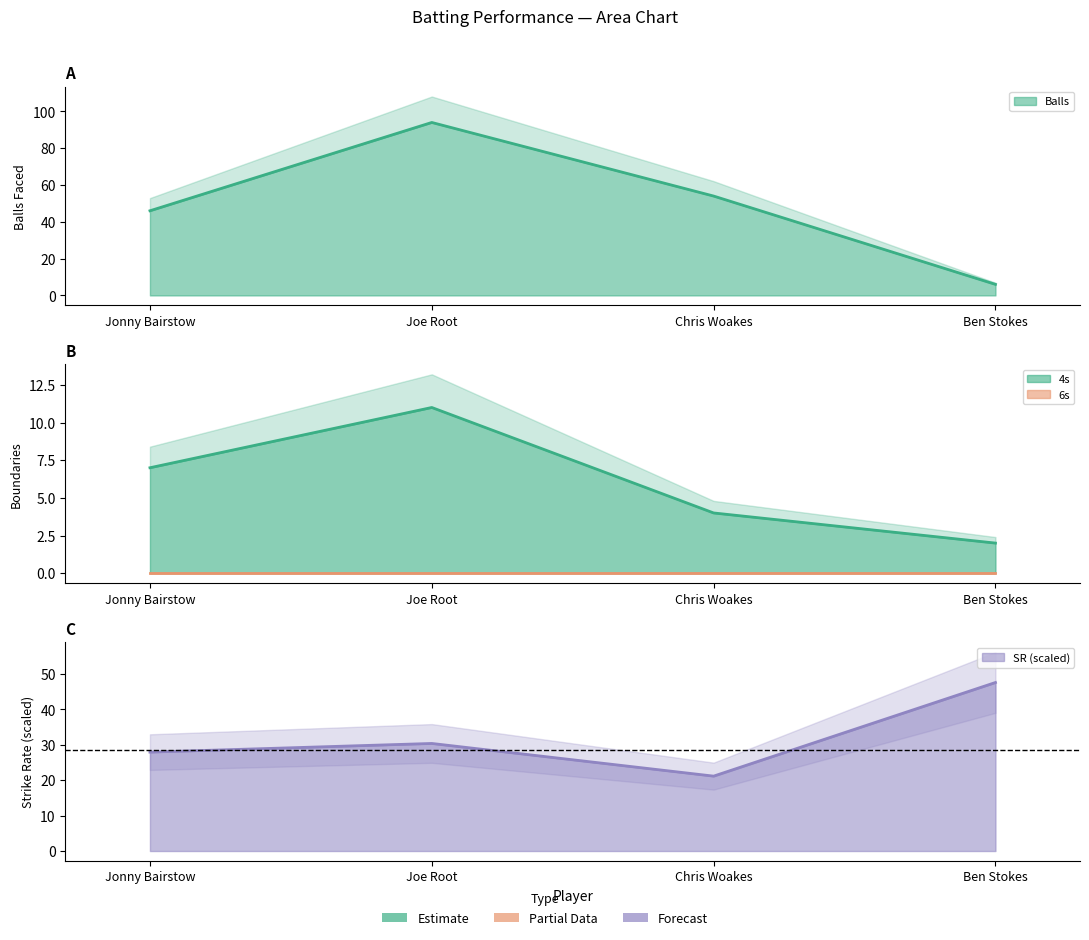

True or false: 4s has a value of 7.0 at Jonny Bairstow.

True